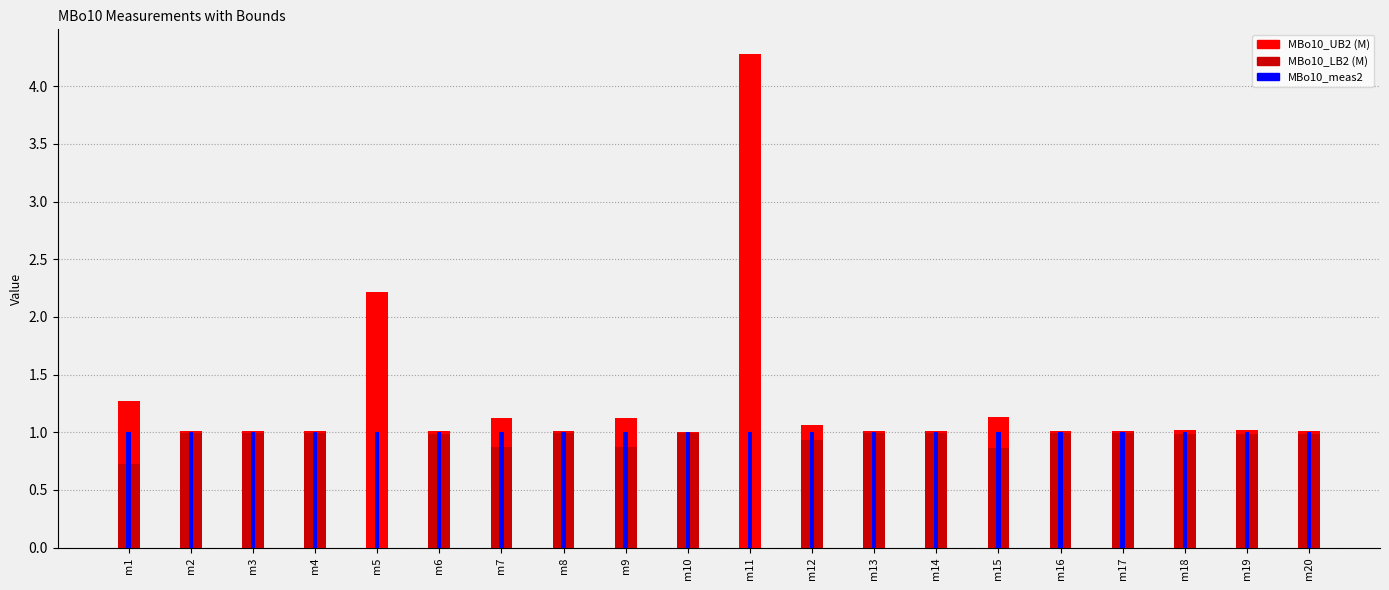

What are all the series names shown in the legend?

MBo10_UB2 (M), MBo10_LB2 (M), MBo10_meas2